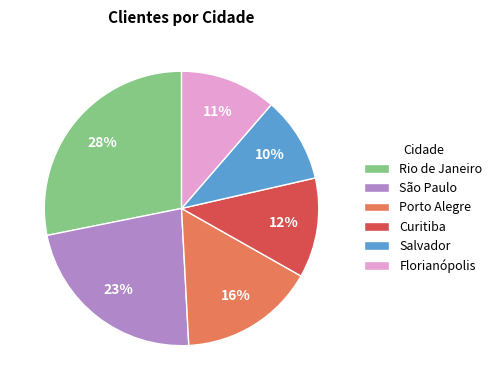

To the nearest percent, what is the difference between the Salvador and Rio de Janeiro slice percentages?

18%